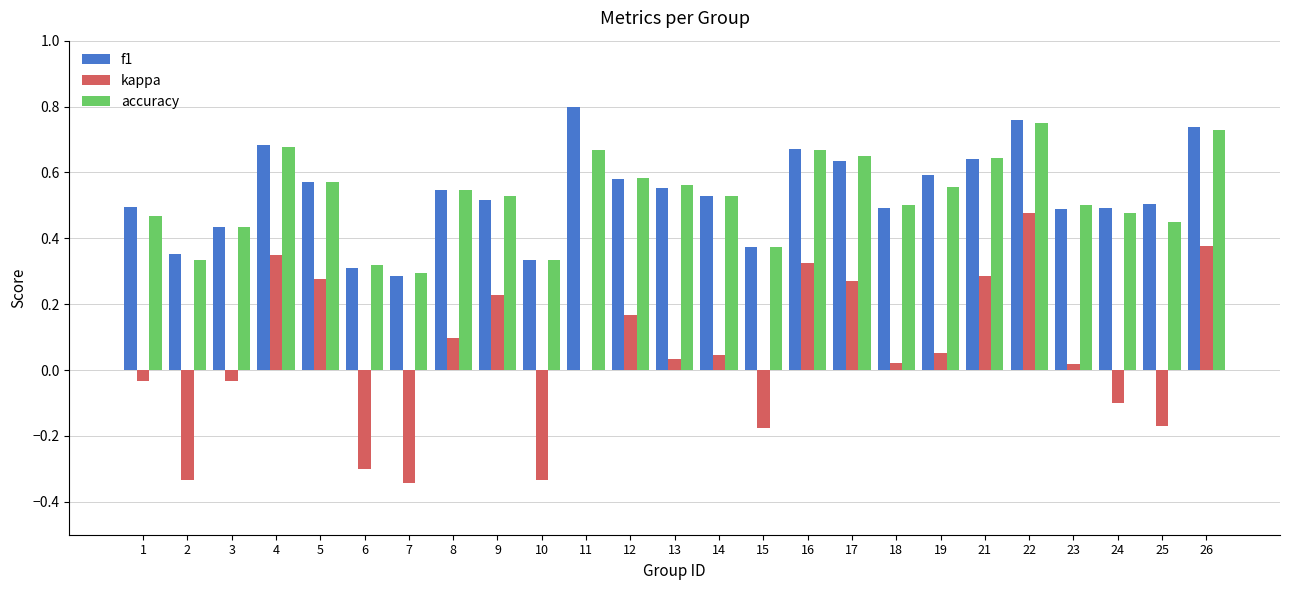

What are all the series names shown in the legend?

f1, kappa, accuracy